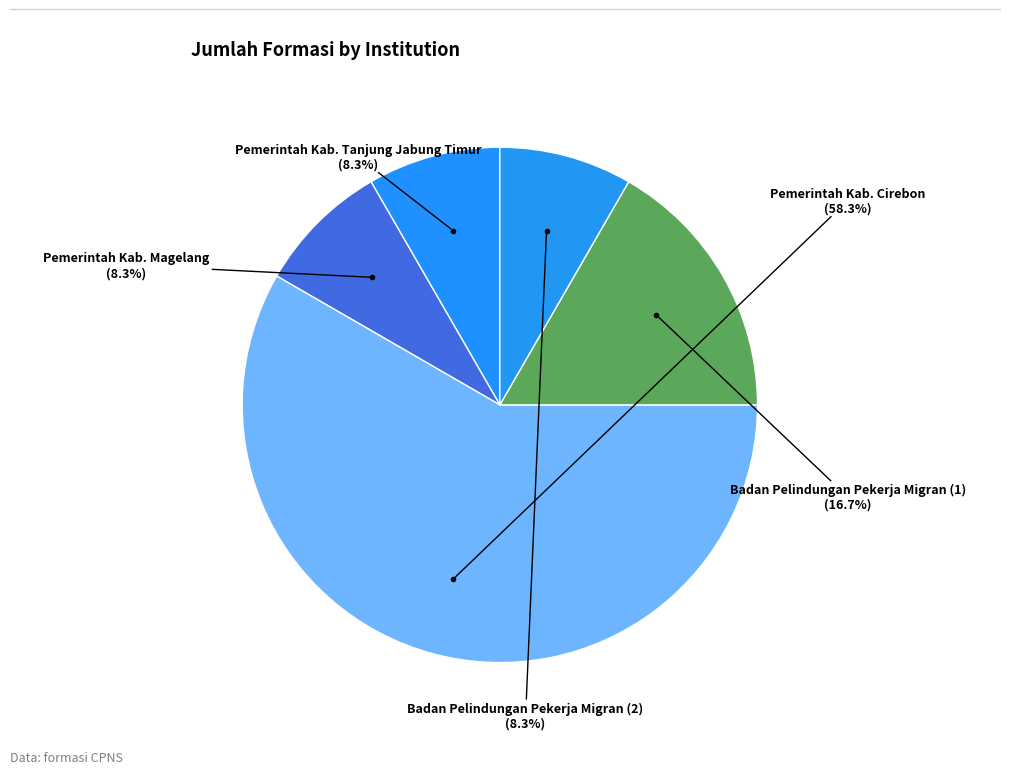

How many segments does this pie chart have?

5